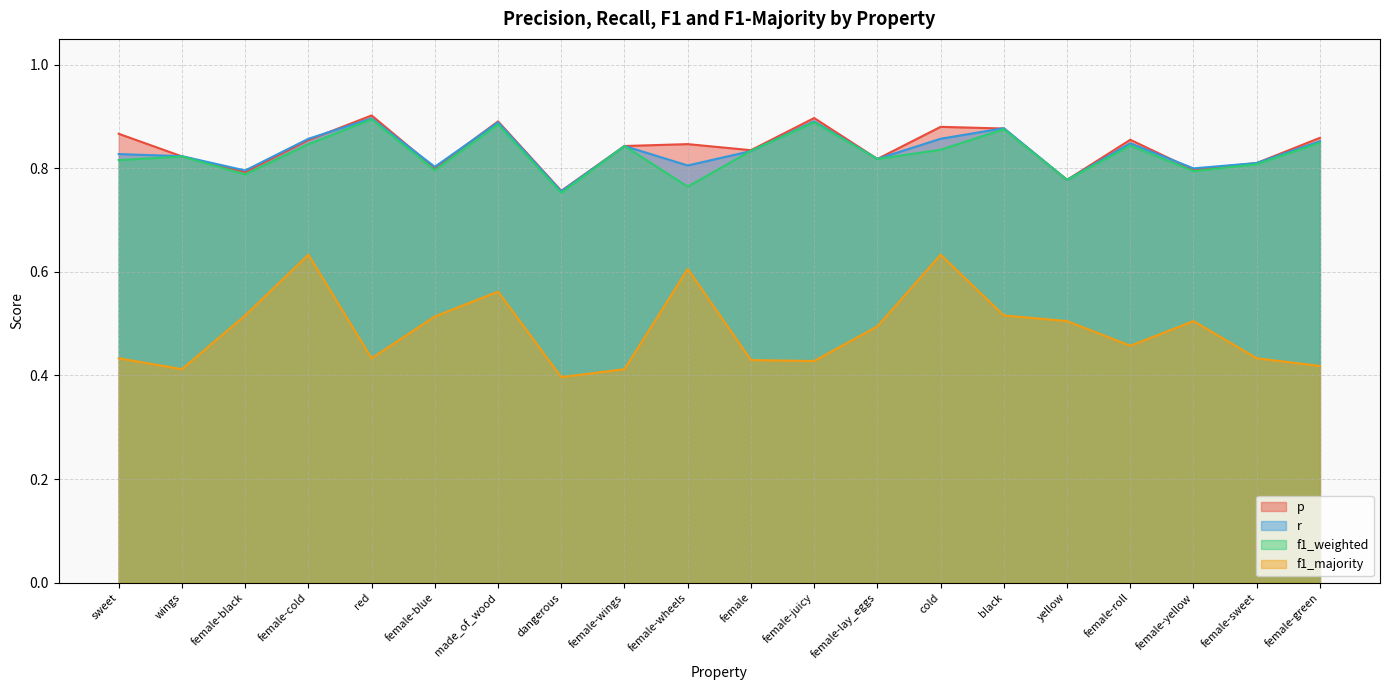

Which label corresponds to the smallest value in the chart?

dangerous